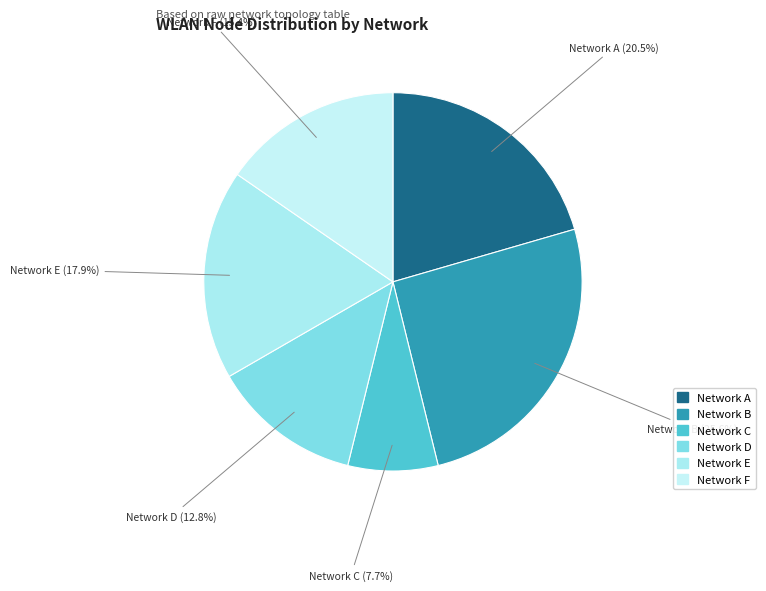

Which category has the smallest portion of the pie?

Network C